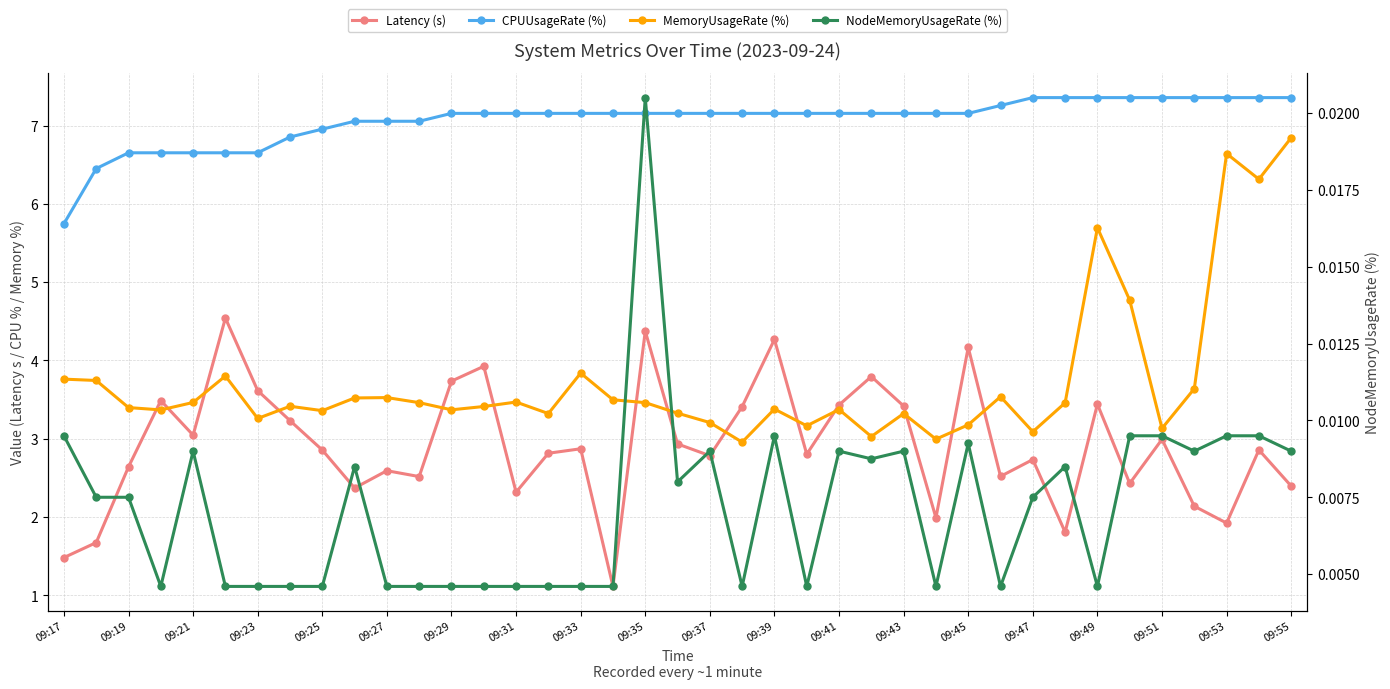

What is the value of the CPUUsageRate (%) point at the 38th from the left?

7.4